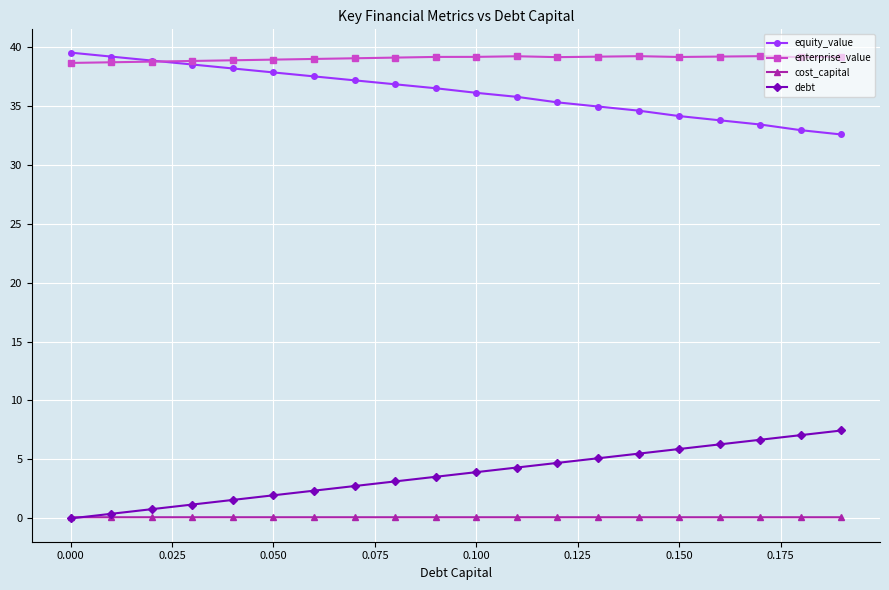

Which series has the largest total across all categories?

enterprise_value